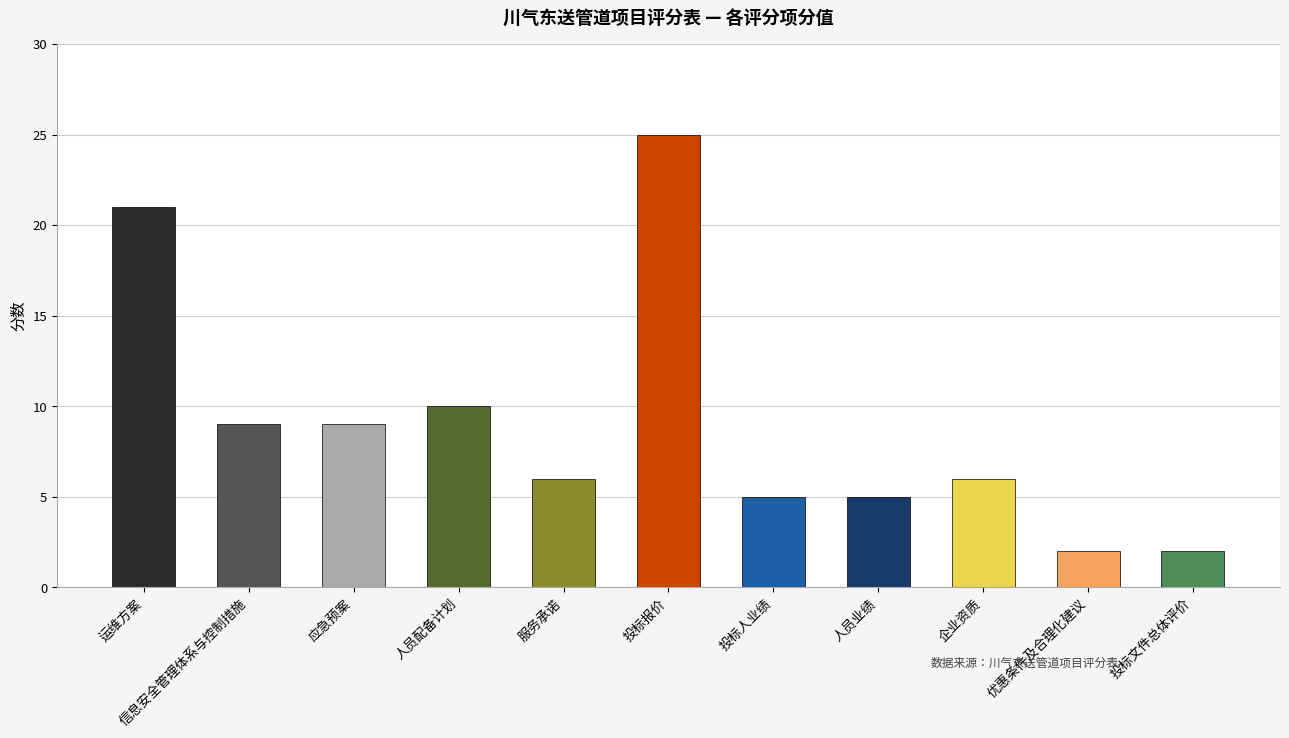

Where is the data nearest to the value 13?

人员配备计划